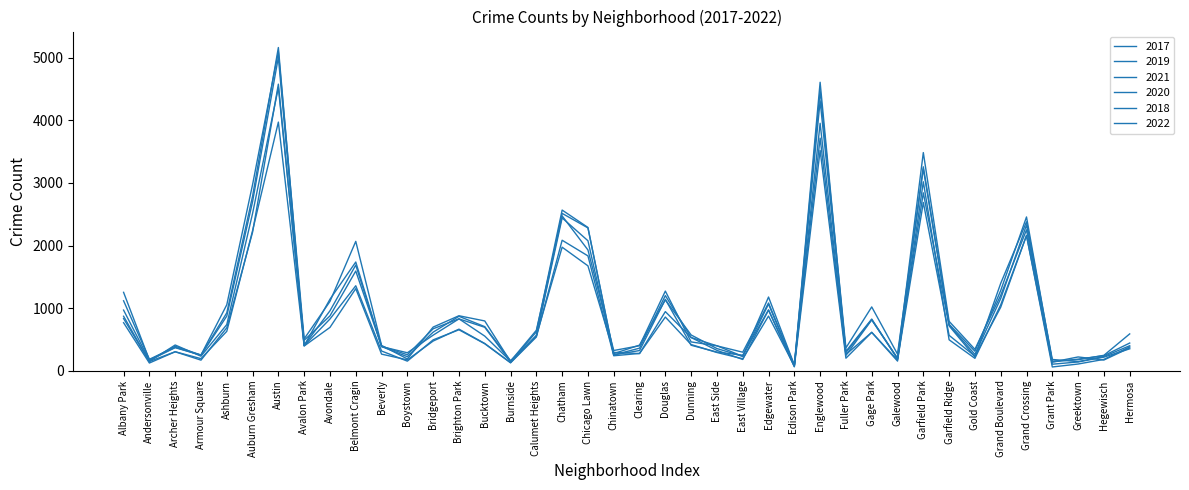

Does the chart have visible grid lines?

No